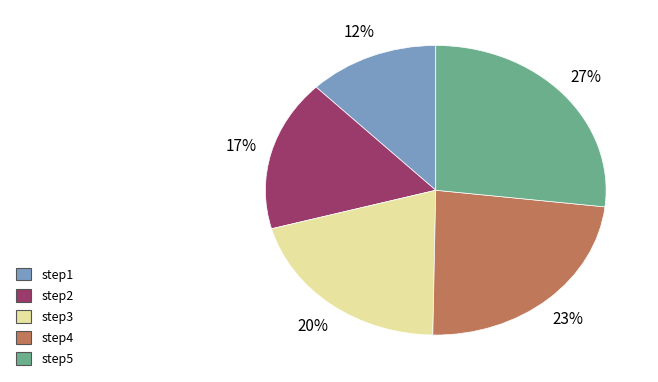

What is the smallest slice in the pie chart?

step1